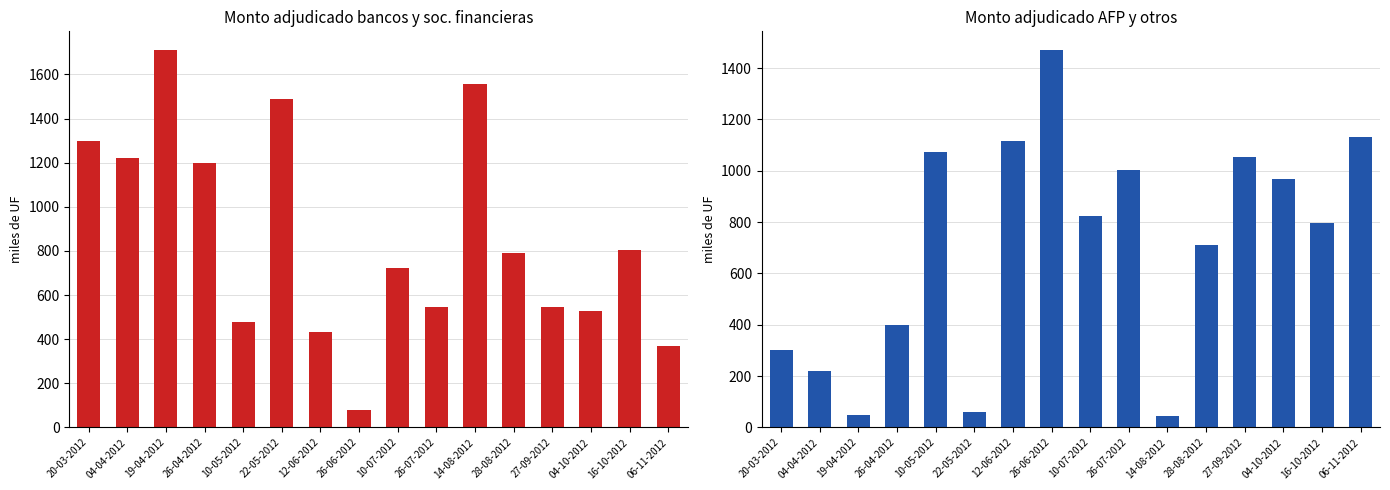

How many bars are there in each group?

2